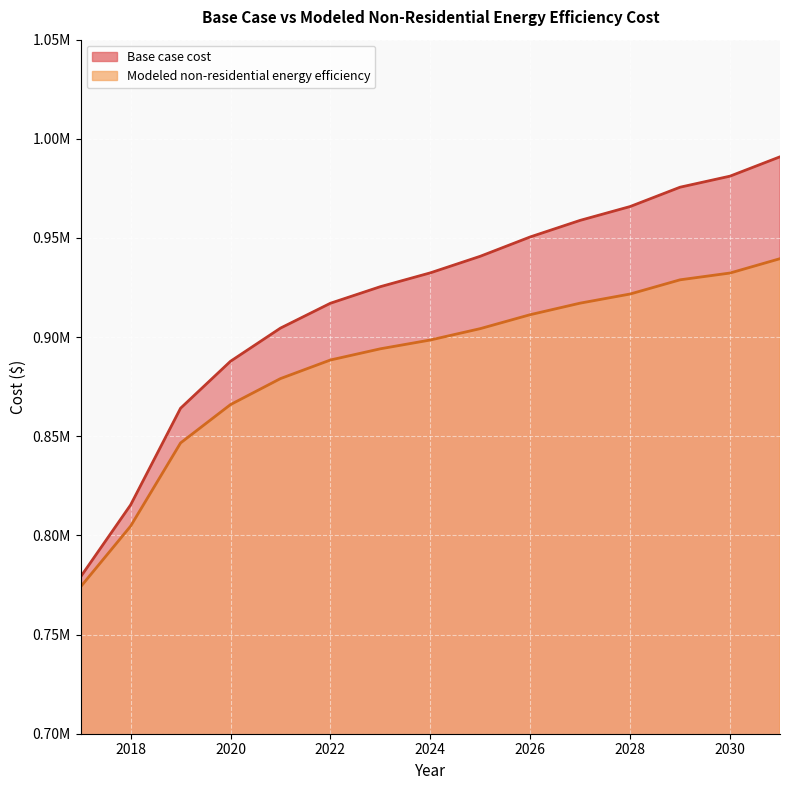

Which series has the largest range (max minus min)?

Base case cost